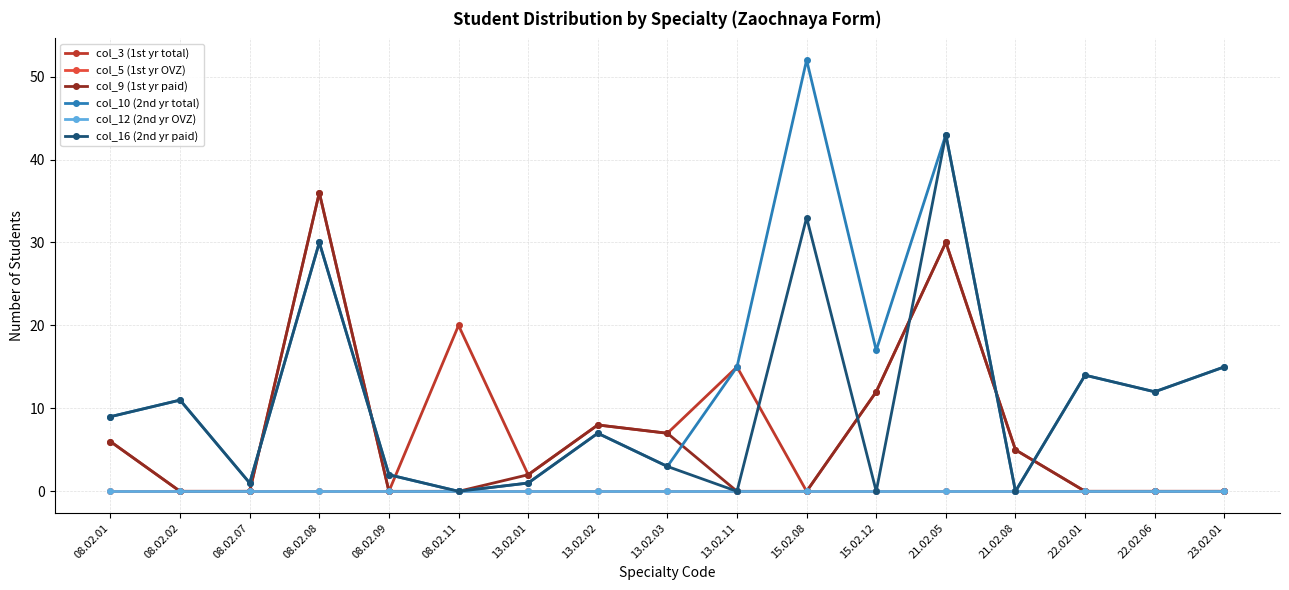

Is this an area chart (filled region under the line)?

No